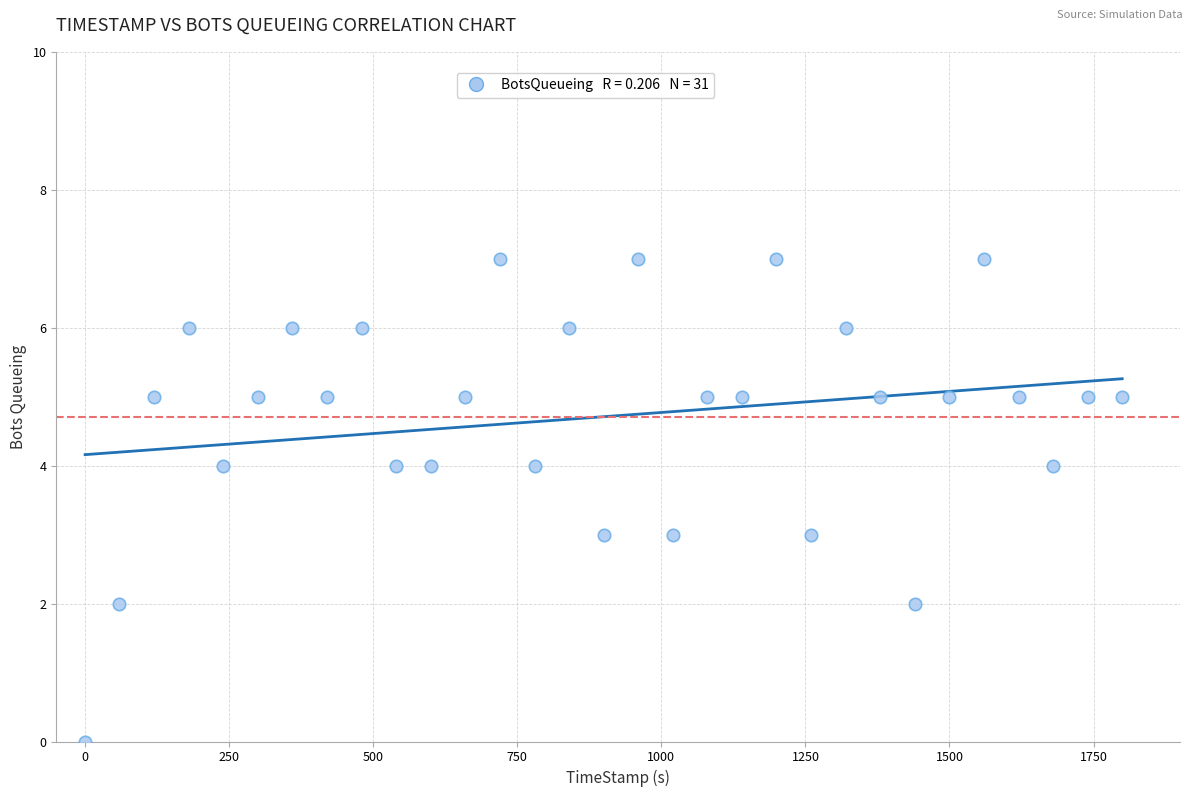

What is the range of Y values (max minus min)?

7